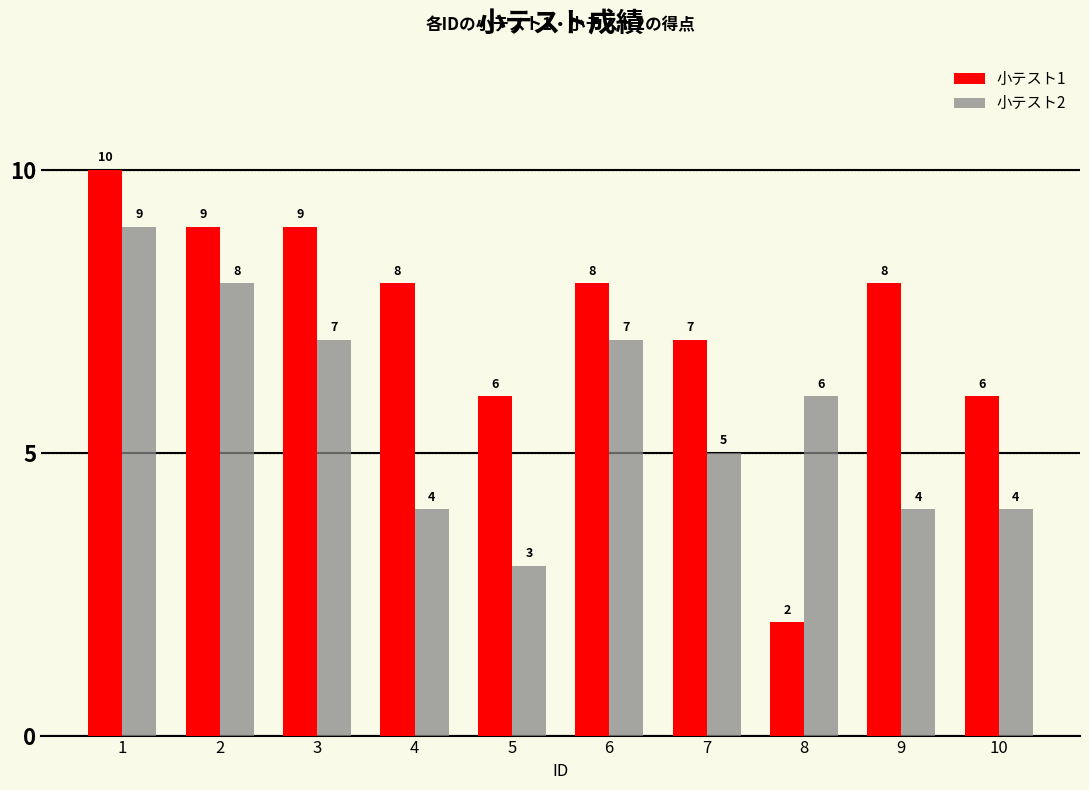

Which series changed the most between 4 and 6?

小テスト2